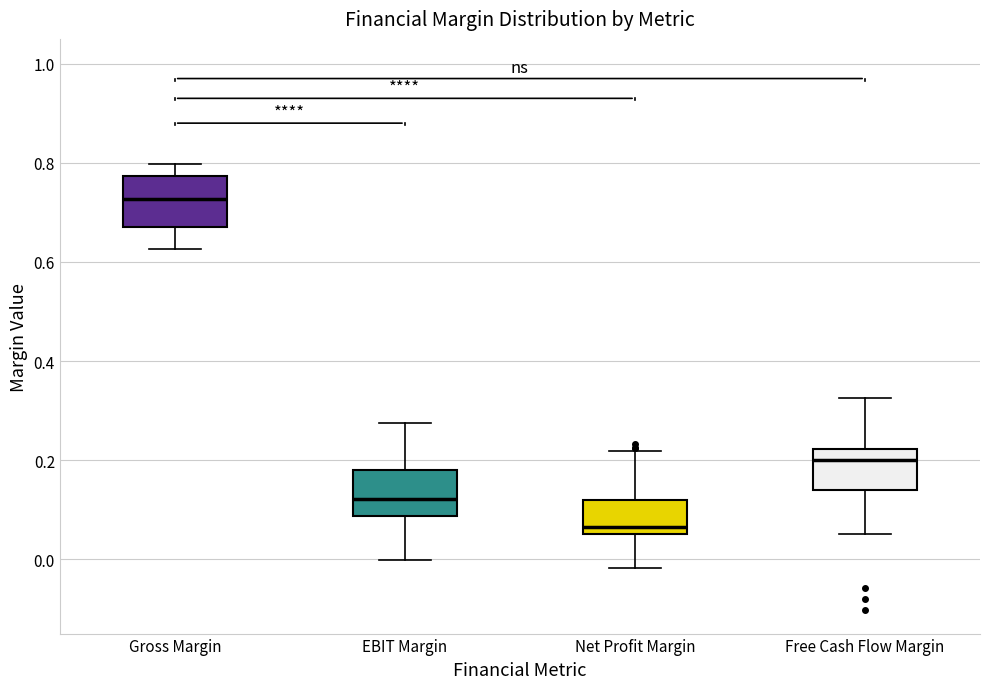

Where does the median line of the box for Gross Margin sit on the y-axis? The values are not printed on the chart, so give them approximately, as read against the axis.

0.72